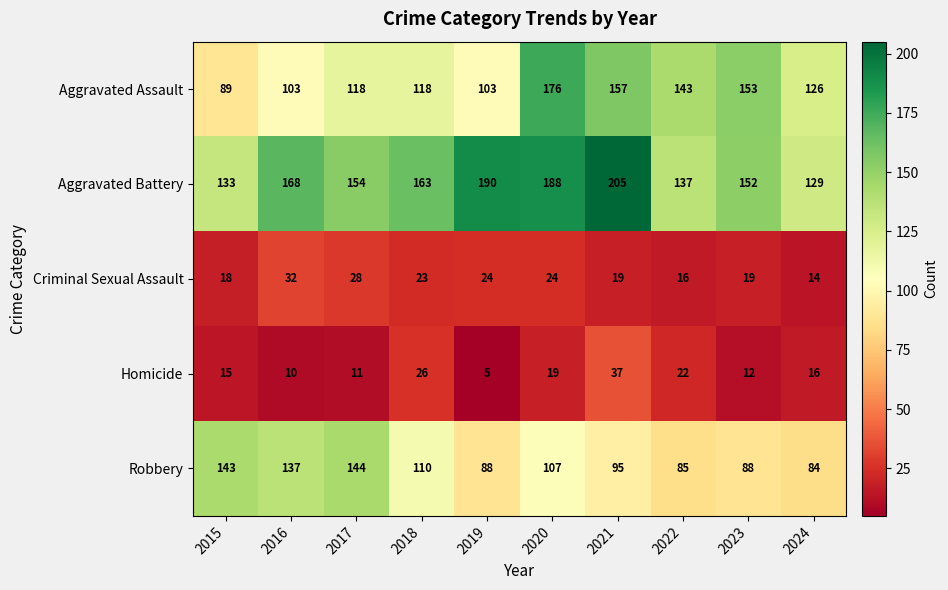

Is it true that Aggravated Battery equals 109 at 2019?

False